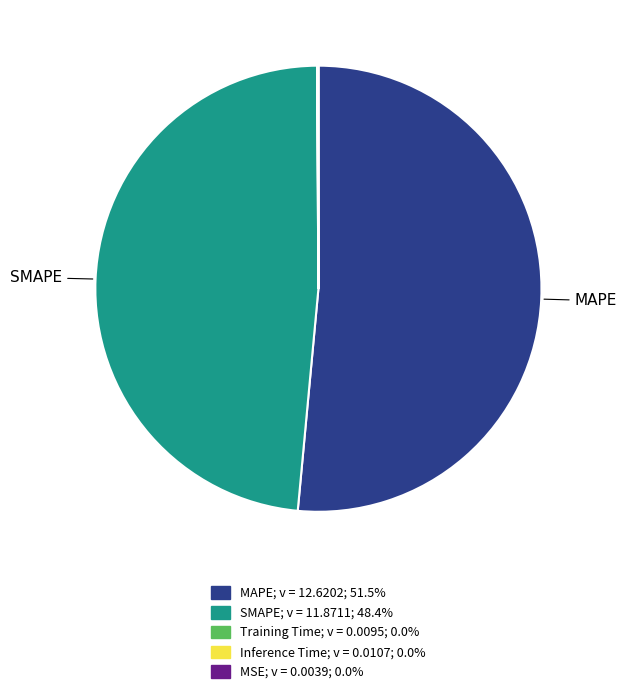

Is there a majority slice in this chart?

Yes